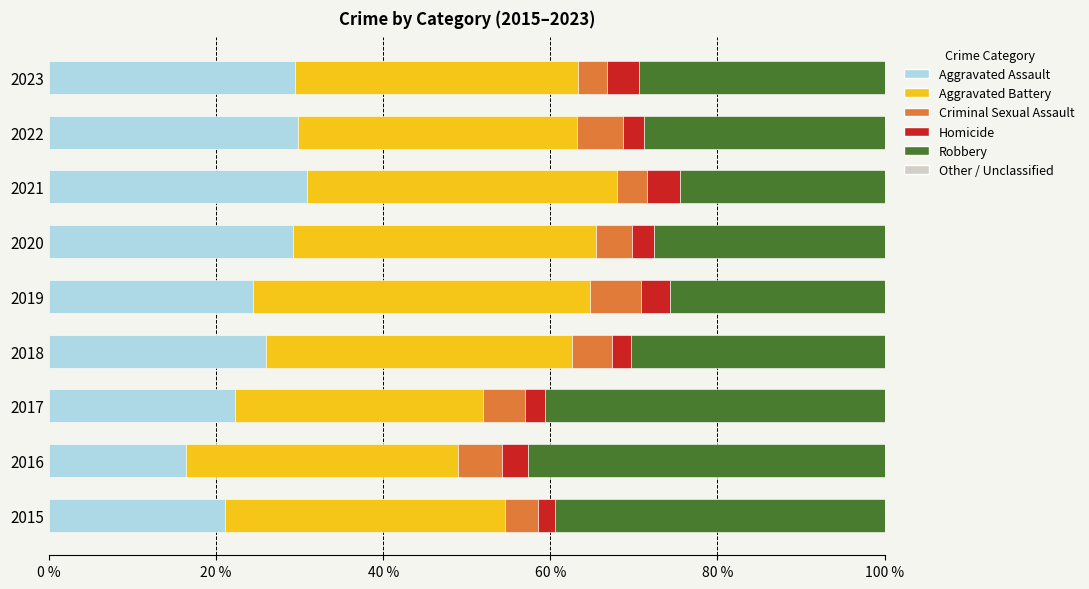

What is the maximum value for Aggravated Assault?

30.8